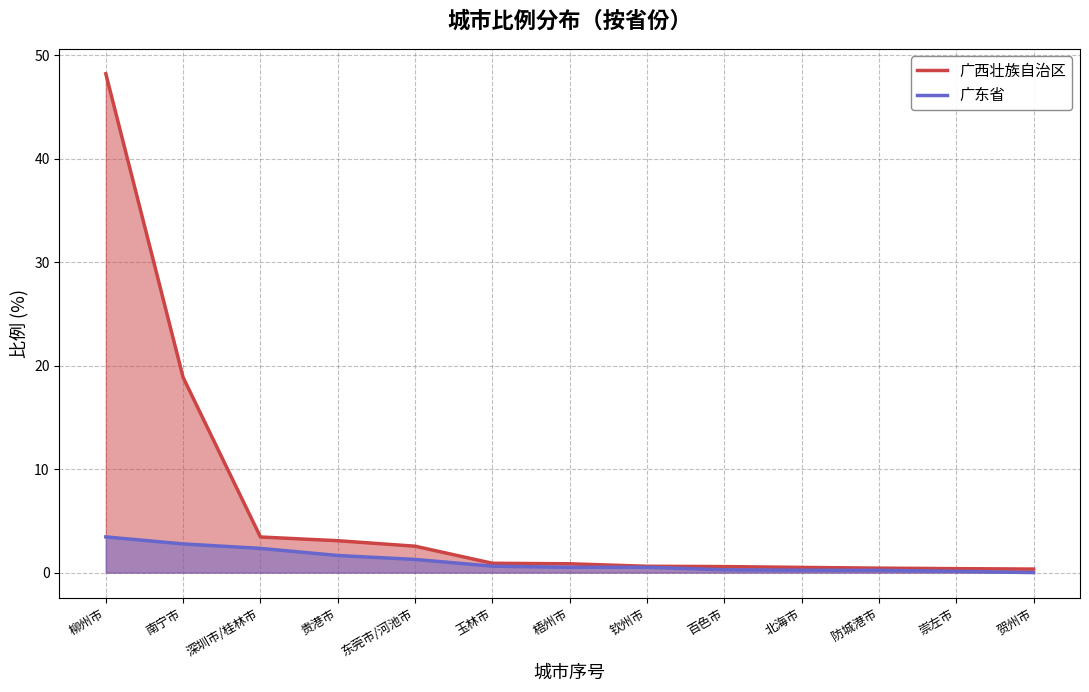

True or false: 广西壮族自治区 and 广东省 cross at least once.

False